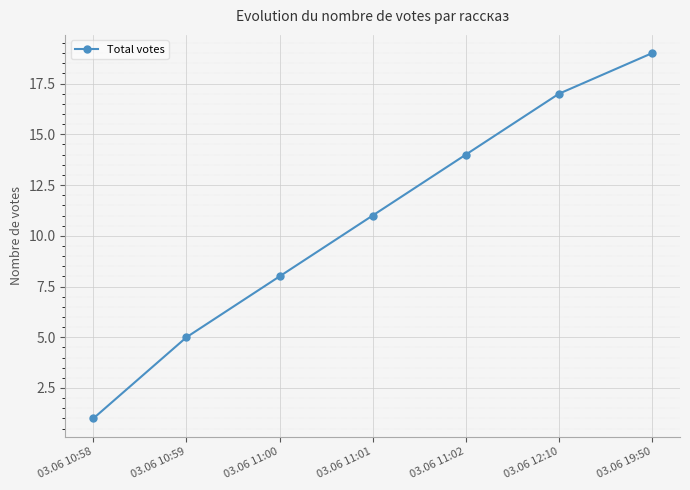

What is the ratio of the value at 03.06 10:59 to the value at 03.06 12:10?

0.3